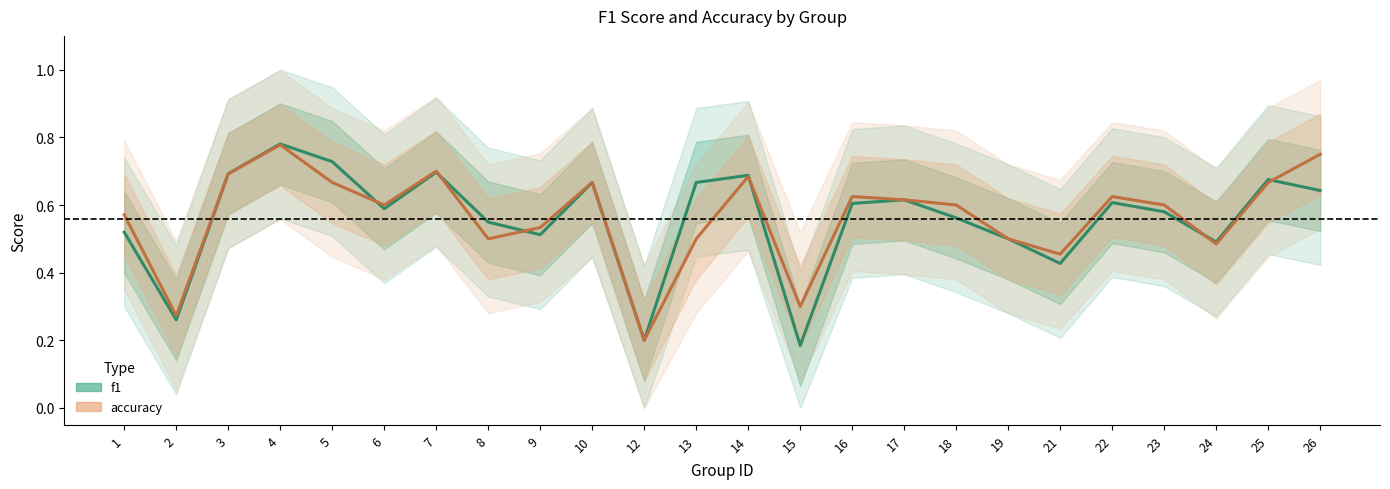

At how many categories does at least one series exceed 0?

24